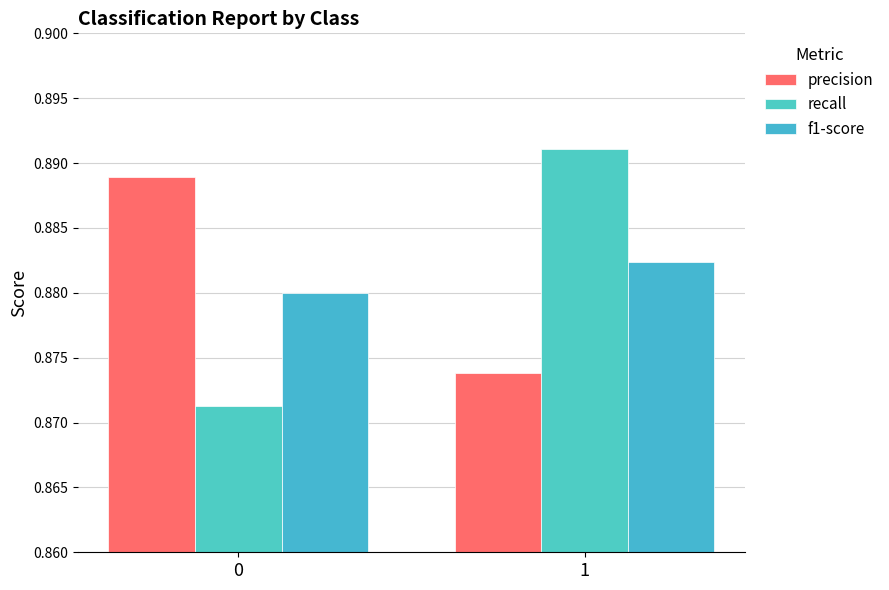

The value of recall at 0 is 0.3. True or false?

False